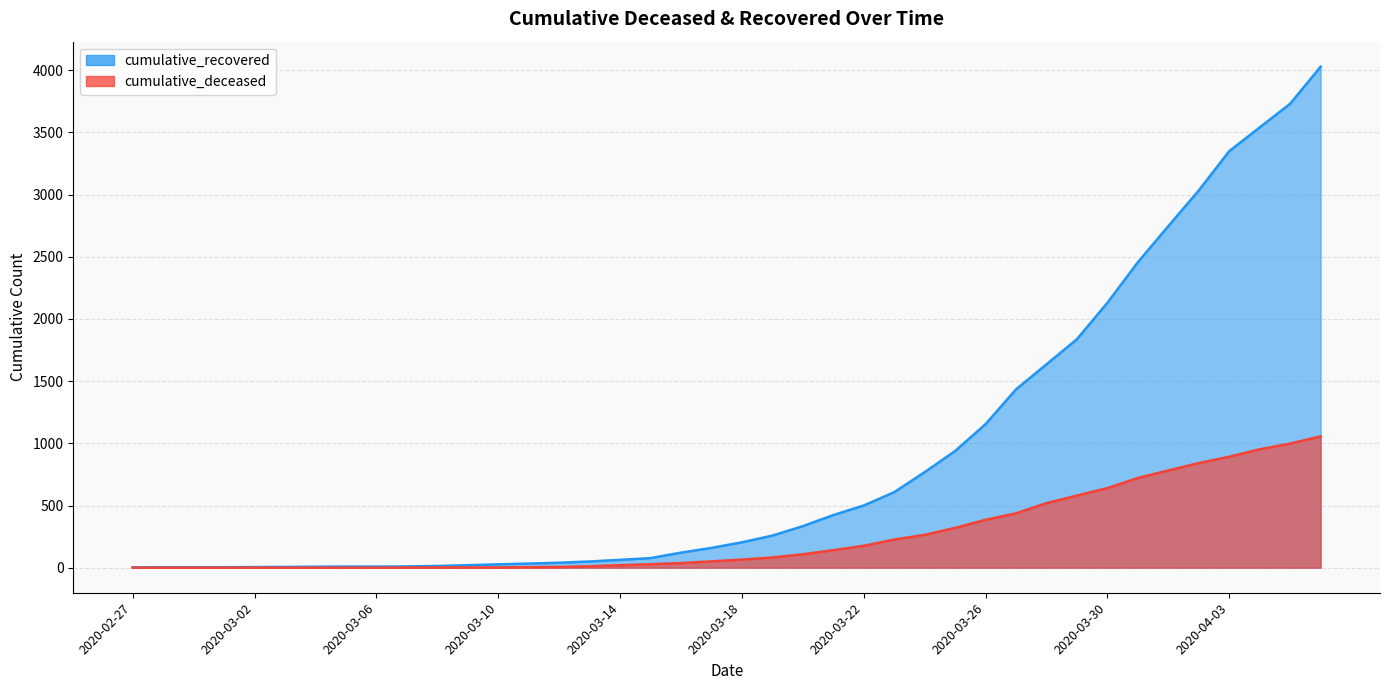

Reading left to right, what are all the values shown in this chart?

cumulative_recovered: 3	4	4	4	5	6	8	9	9	10	14	20	27	33	40	50	63	77	121	159	204	258	334	423	500	607	768	938	1154	1434	1635	1837	2130	2456	2746	3033	3349	3540	3730	4028
cumulative_deceased: 0	0	0	0	0	0	0	0	0	1	2	2	2	4	6	11	20	28	37	51	65	82	108	141	176	226	264	320	385	437	519	580	640	721	782	841	892	952	998	1056